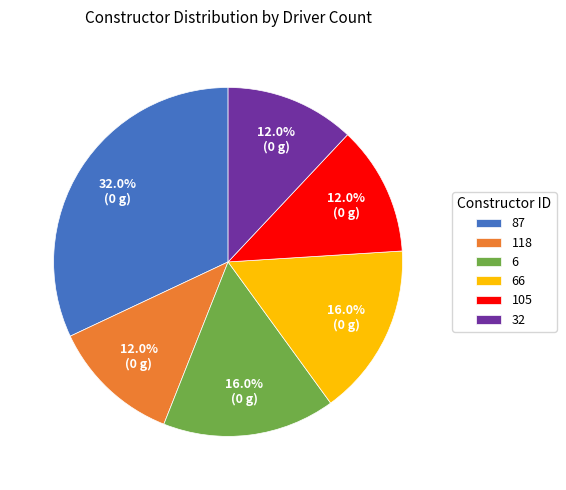

Which slice is the largest?

87